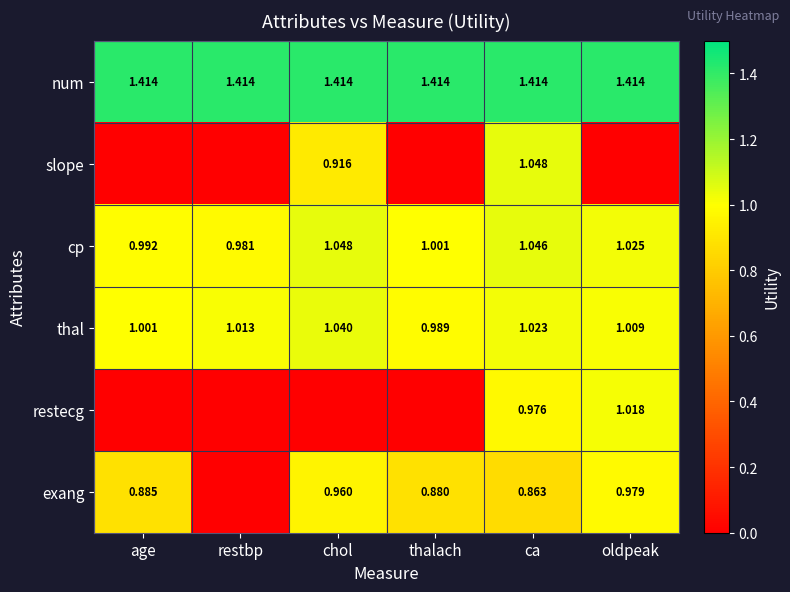

The value of restecg at age is -0.3. True or false?

False